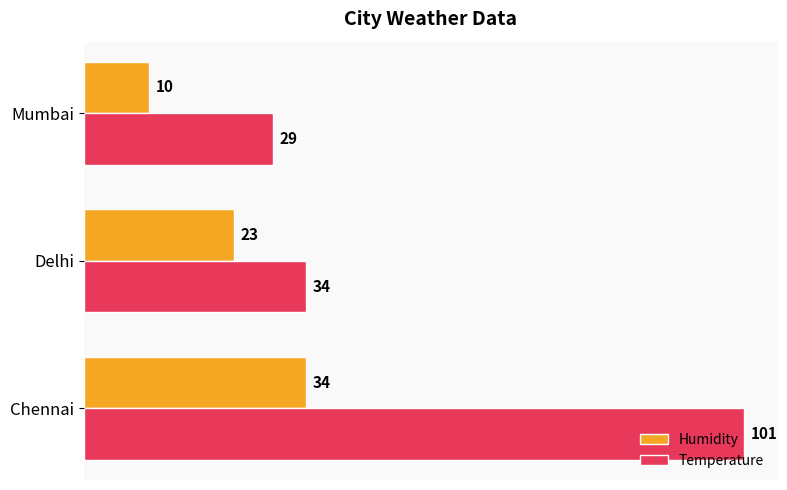

The Temperature series shows 53 at Chennai. True or false?

False